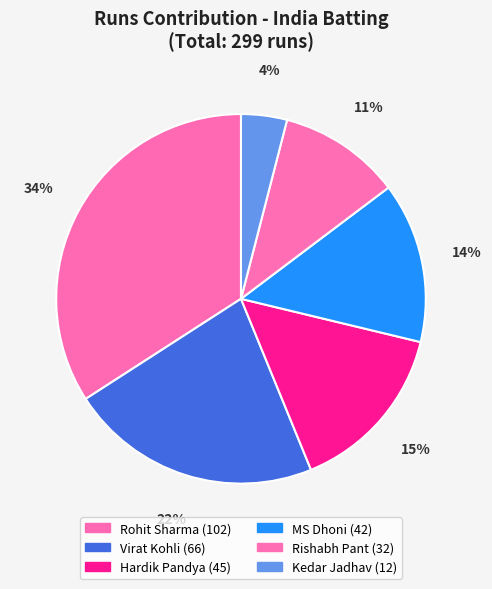

What is the change in value from Rohit Sharma to Kedar Jadhav?

-90